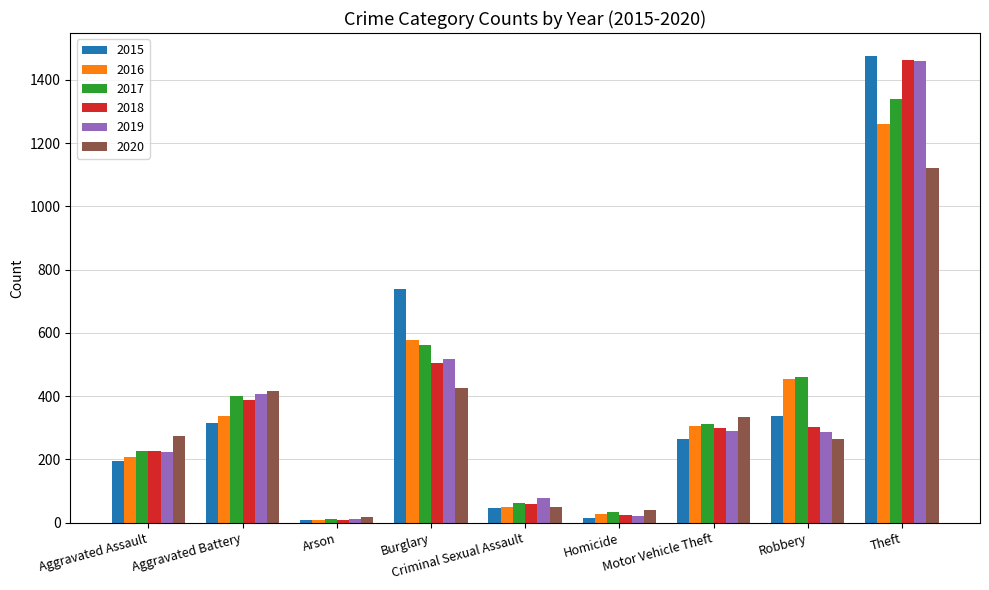

What is the highest value of the 2015 series?

1474